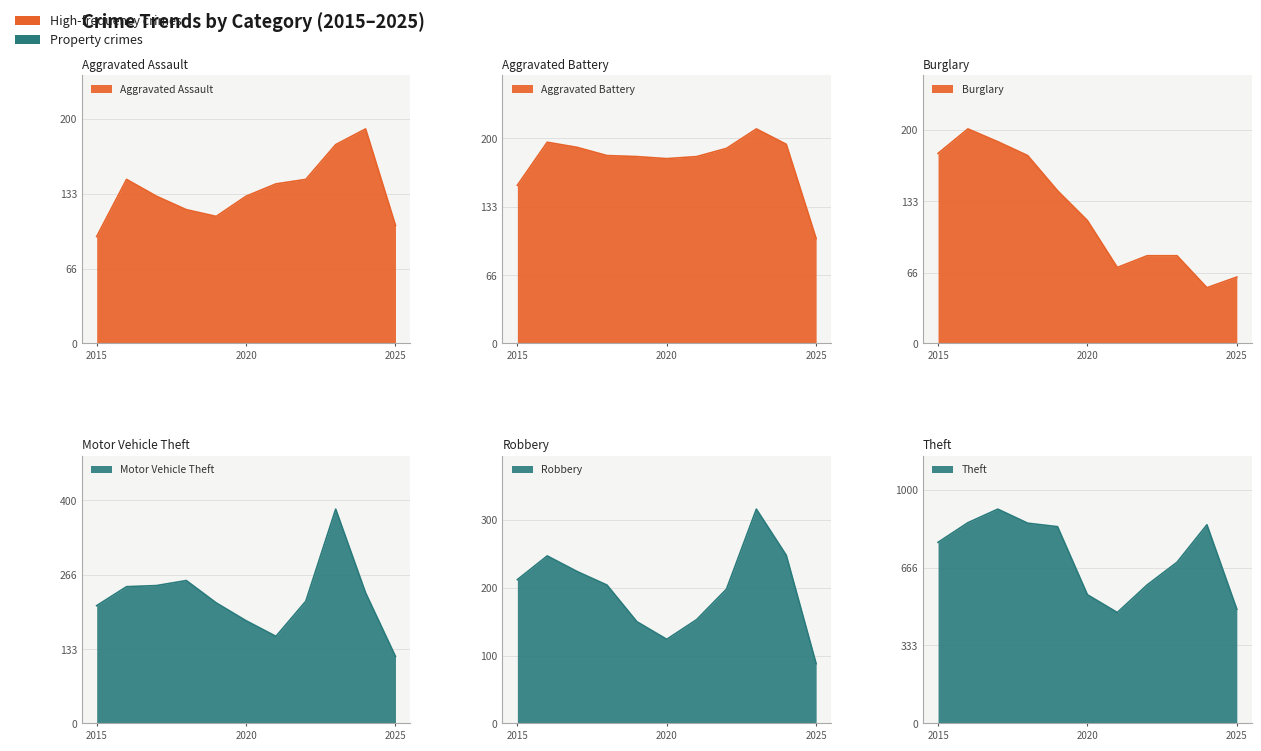

What is the total value across all series at 2023?

1857